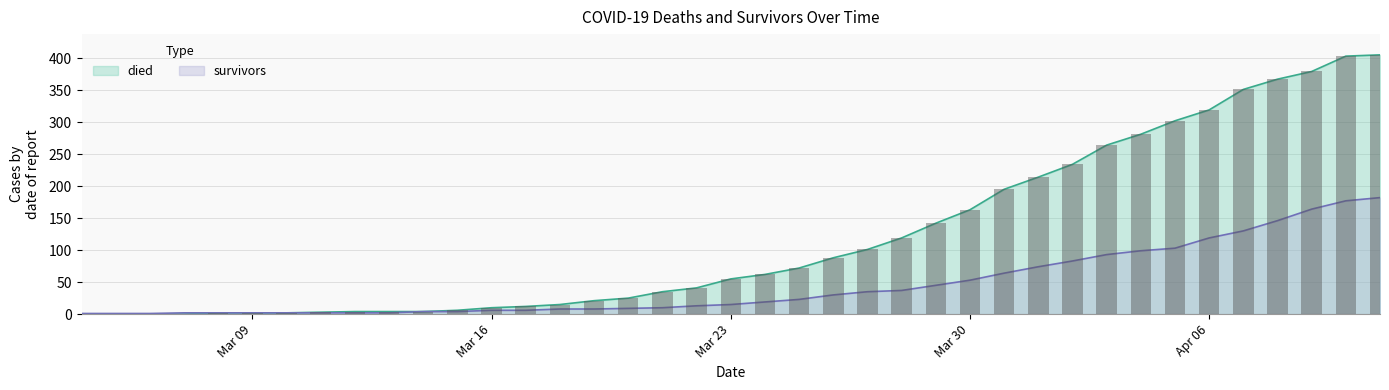

Reading left to right, list all the values displayed in this chart.

died: 0	0	0	0	2	2	2	3	4	4	4	6	10	12	15	21	25	35	41	55	62	72	88	101	119	142	163	195	214	234	264	281	302	319	351	367	379	403	405
survivors: 1	1	1	2	2	2	2	2	2	2	4	4	6	6	8	8	9	10	13	15	19	23	30	35	37	45	53	64	74	83	93	99	103	119	130	146	164	177	182